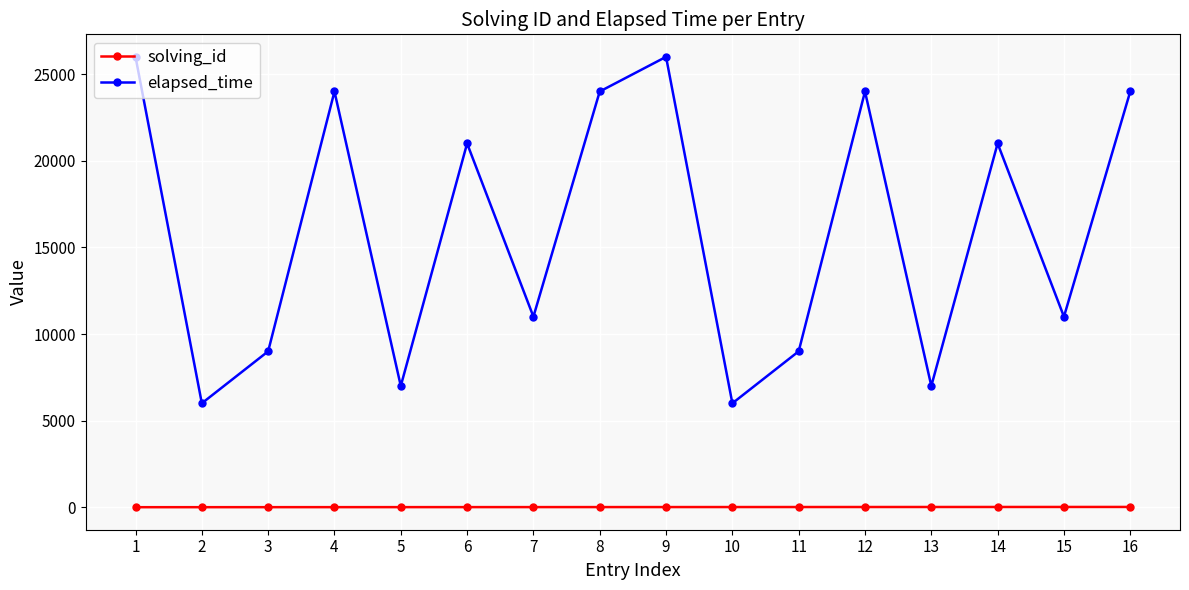

How many interior local valleys does the elapsed_time series have?

6